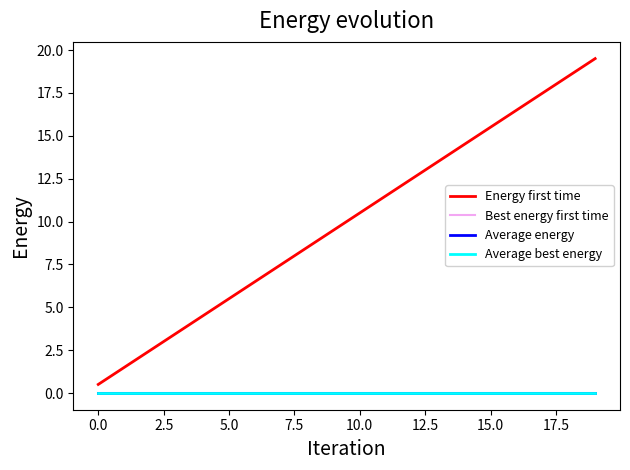

True or false: Best energy first time and Energy first time intersect in this chart.

False